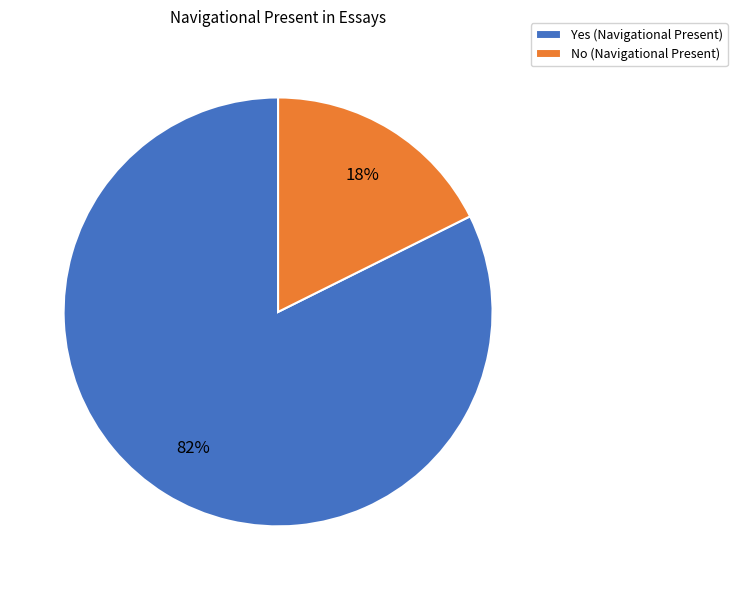

To the nearest percent, what portion does No represent?

18%